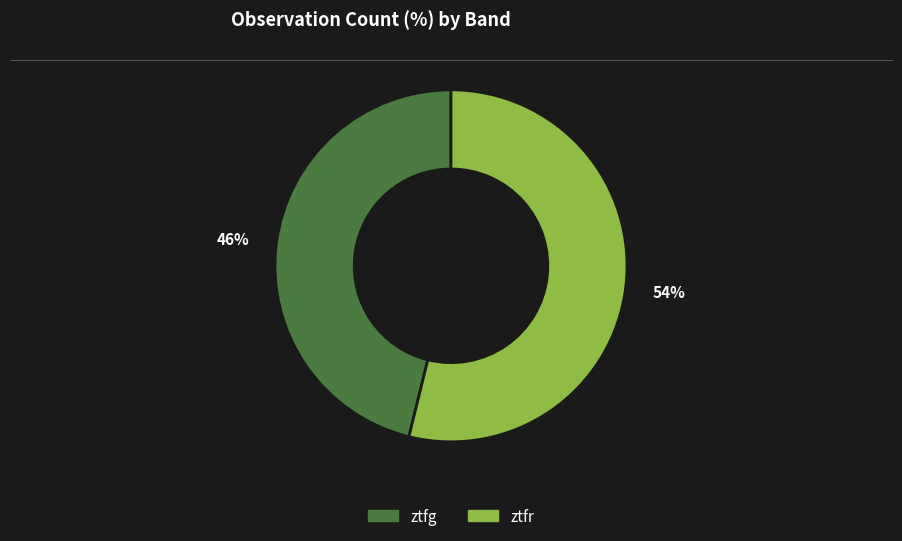

Is ztfg the majority of the pie?

No